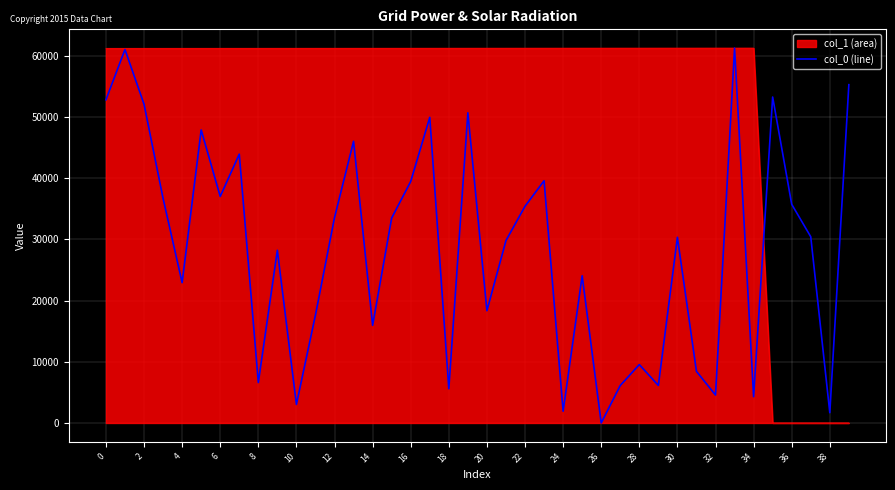

What is the highest value of the col_0 (line) series?

61255.0